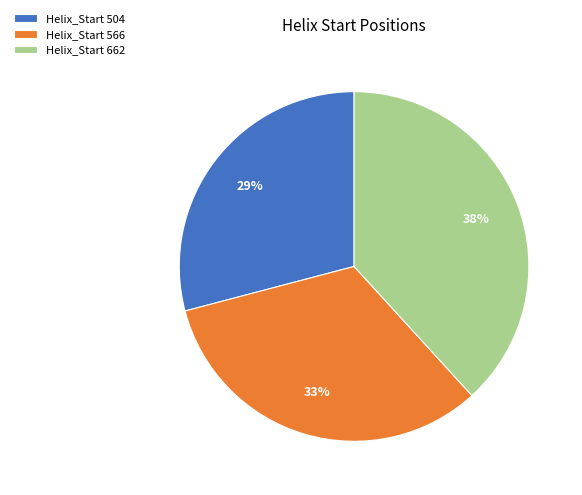

Does any single category account for the majority?

No